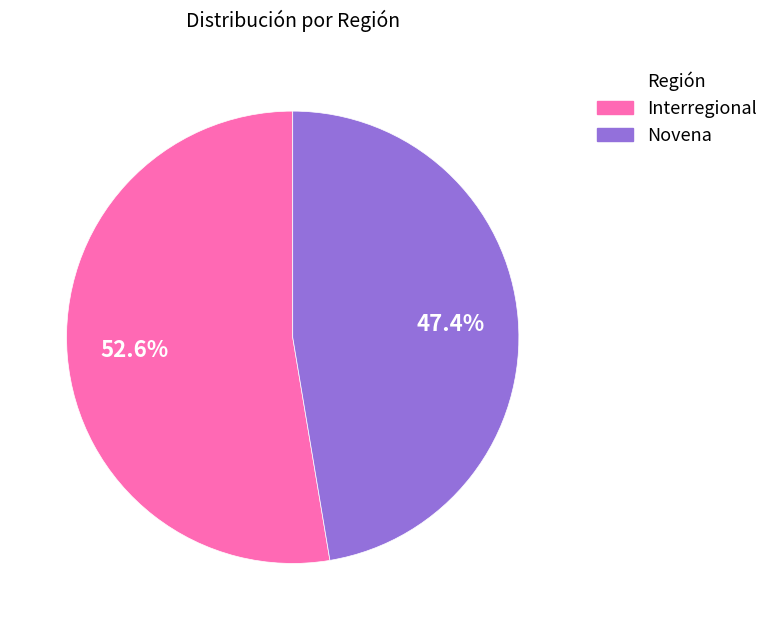

Which category has the biggest portion of the pie?

Interregional